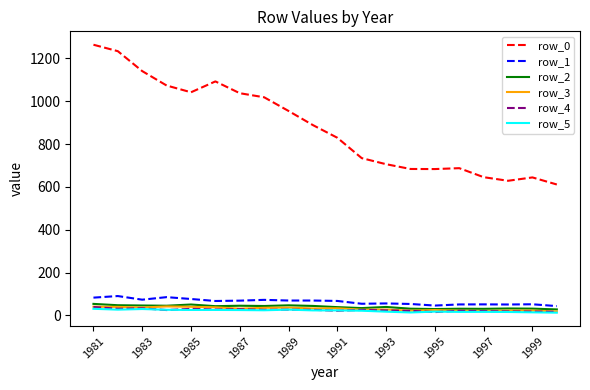

What is the average value of the row_1 series?

64.1